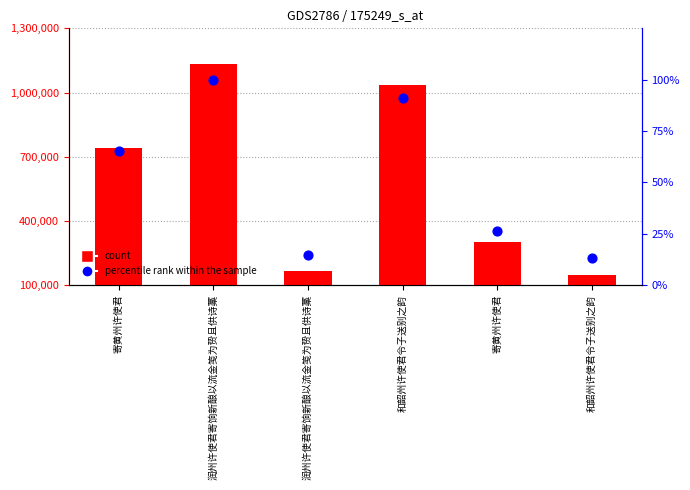

Is the value of percentile rank within the sample at 和韶州许使君令子送别之韵 greater than the value of col_0 at 寄黄州许使君?

No